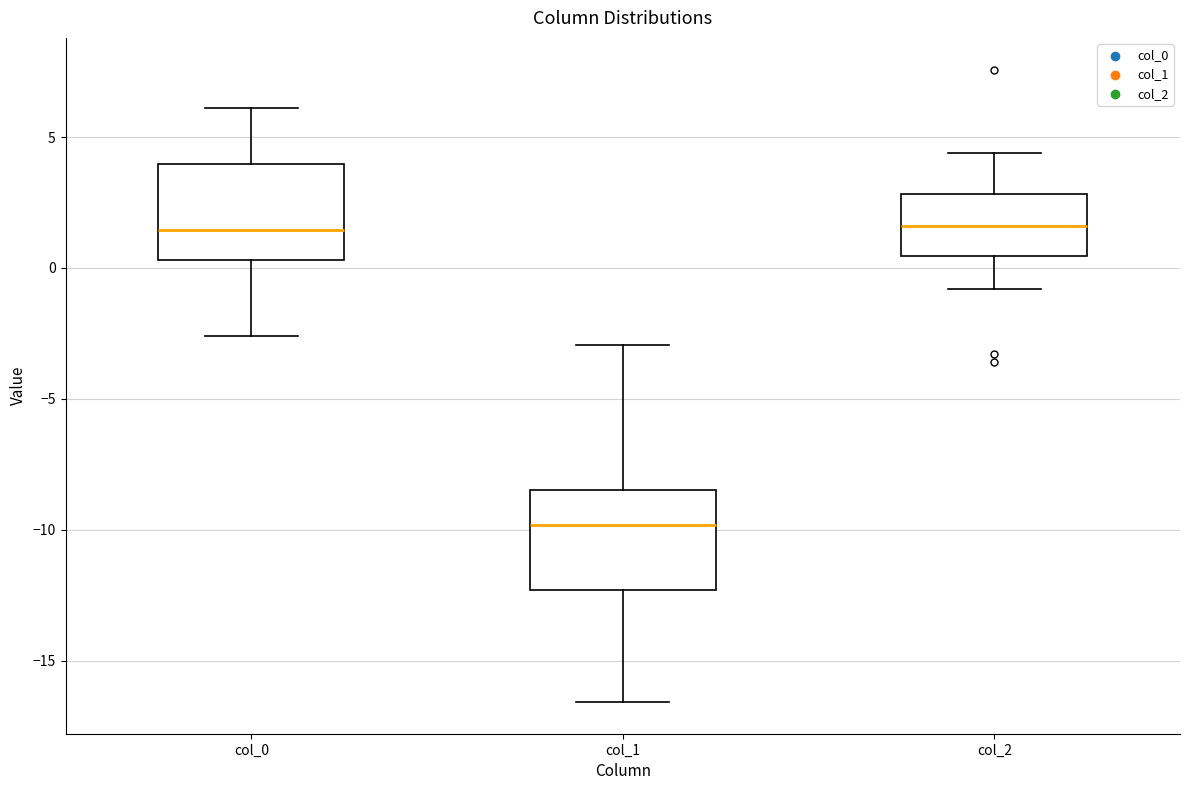

Where is the lower edge of the box for col_2 on the y-axis? The values are not printed on the chart, so give them approximately, as read against the axis.

0.5